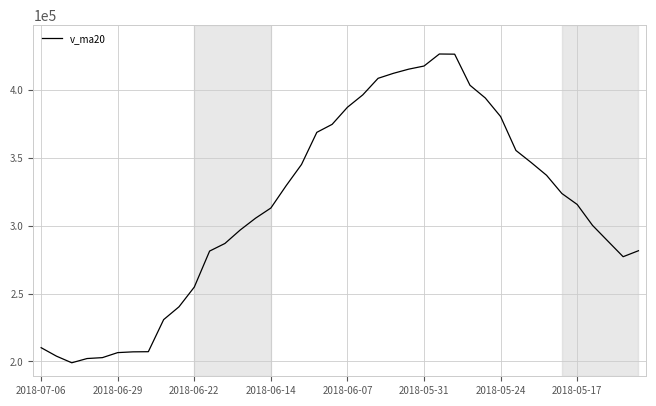

What is the difference between the maximum and minimum values?

227567.0